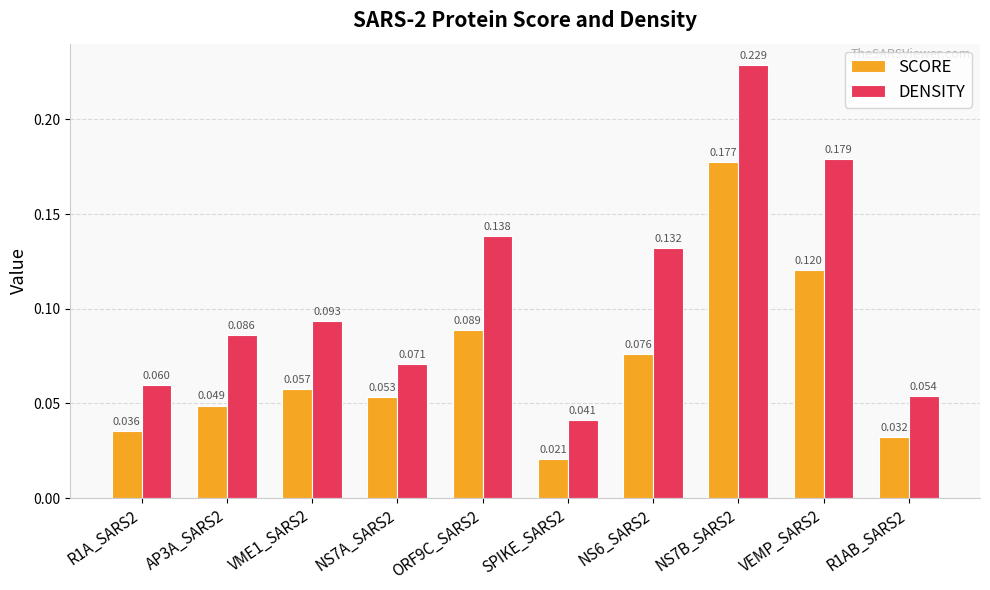

What is the label of the 8th bar from the right?

VME1_SARS2